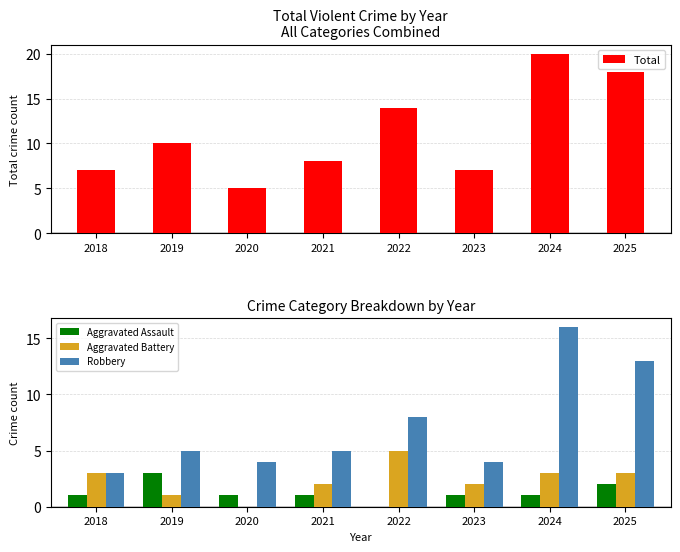

Count the number of categories in the chart.

8